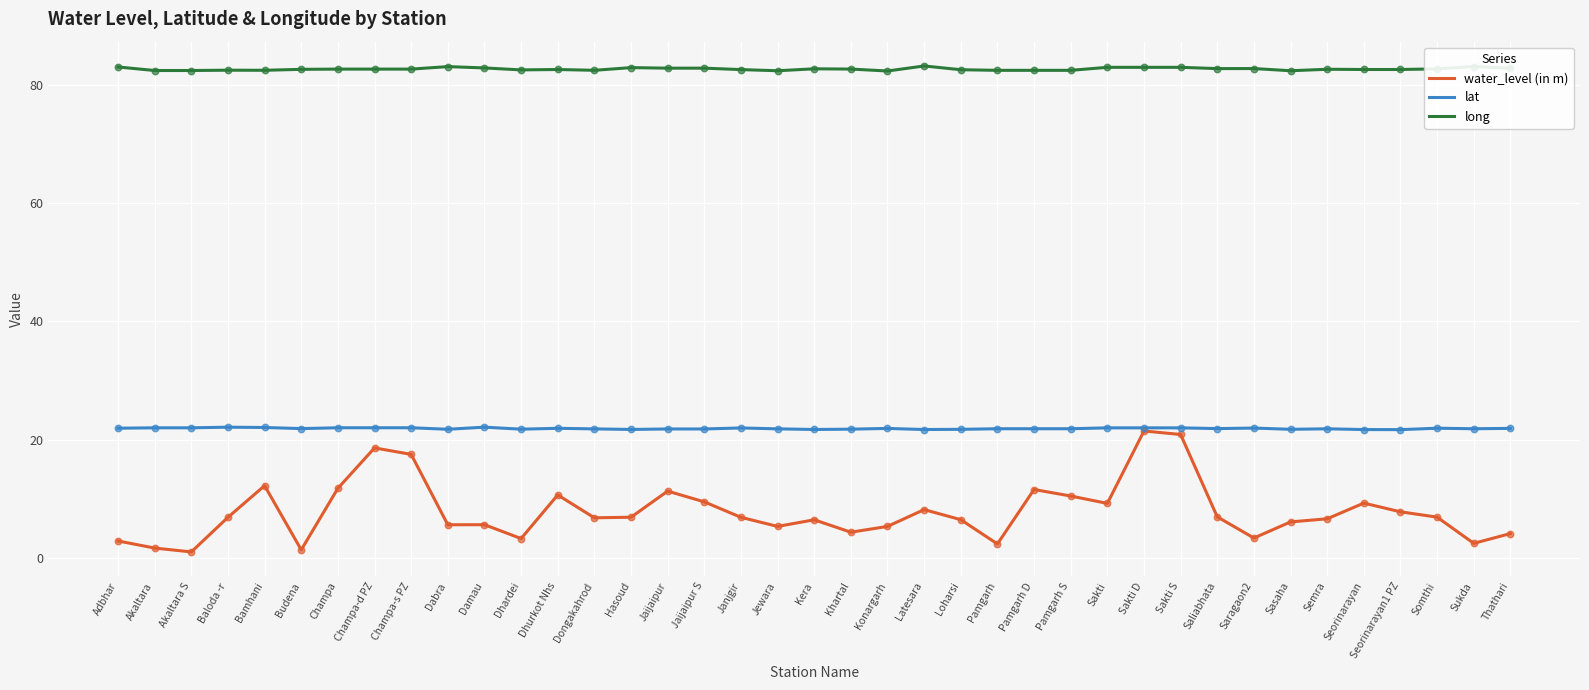

At how many categories does at least one series exceed 2?

39